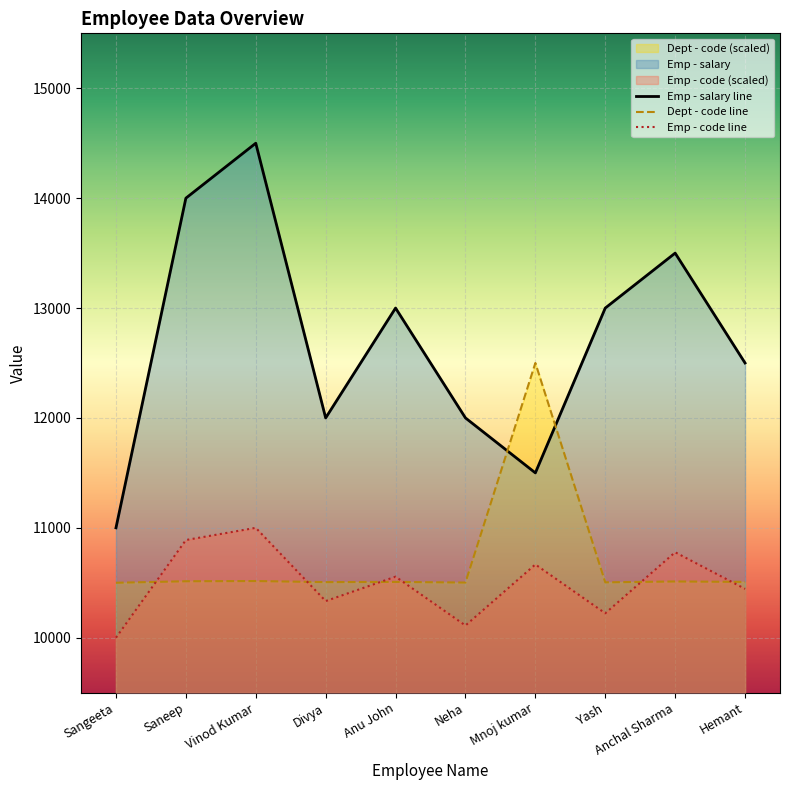

What is the label of the 3rd point from the left?

Vinod Kumar